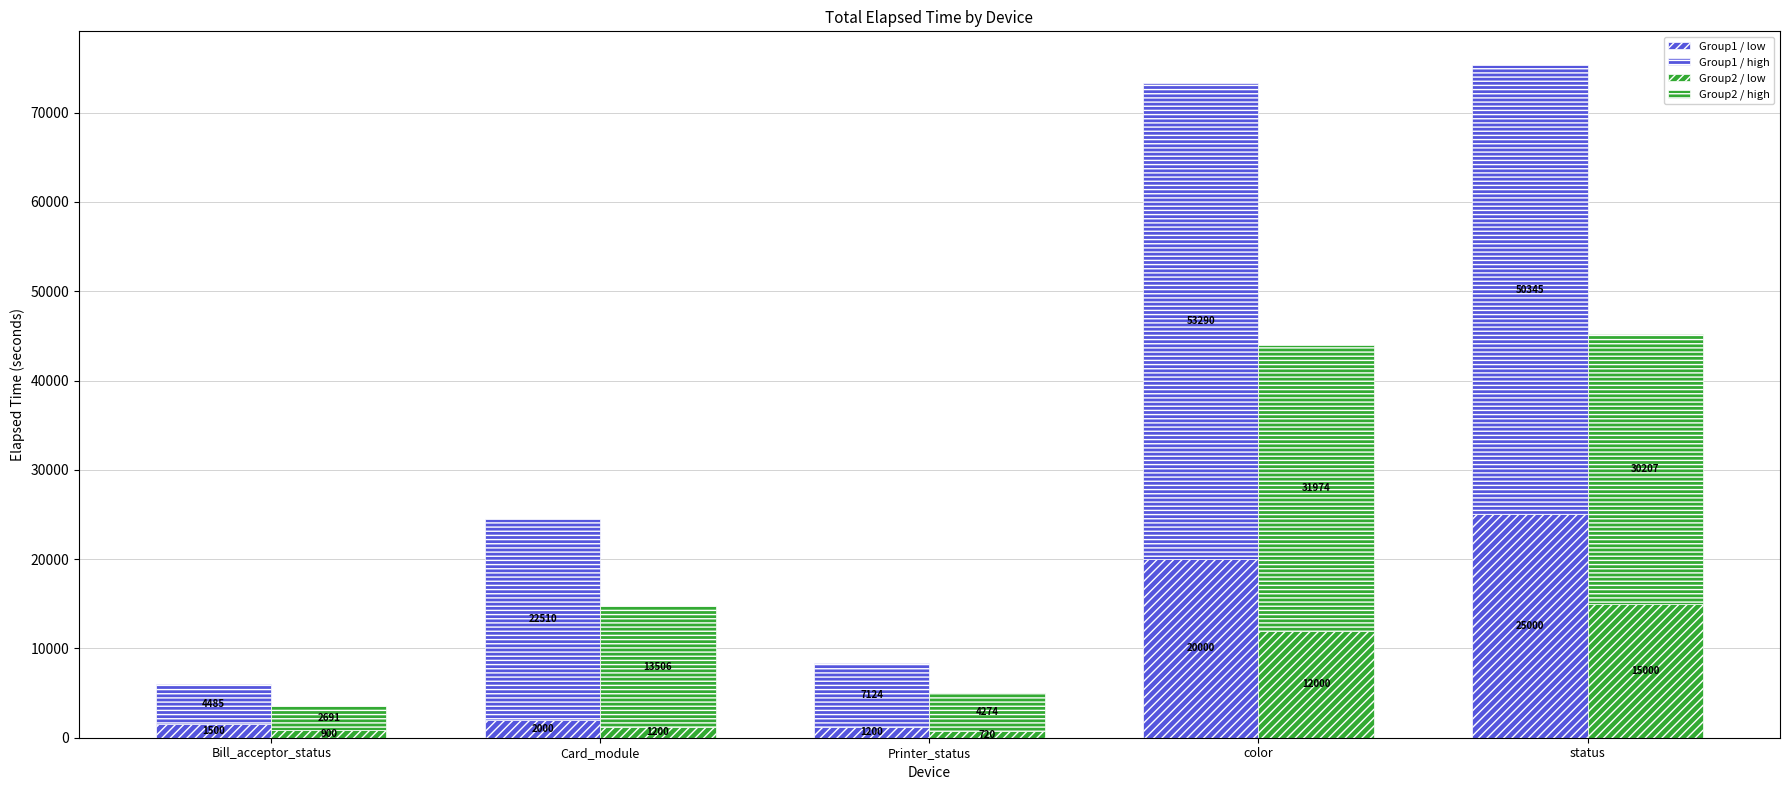

Reading left to right, what are all the values shown in this chart?

Group1 / low: 1500	2000	1200	20000	25000
Group1 / high: 4485	22510	7124	53290	50345
Group2 / low: 900	1200	720	12000	15000
Group2 / high: 2691	13506	4274	31974	30207